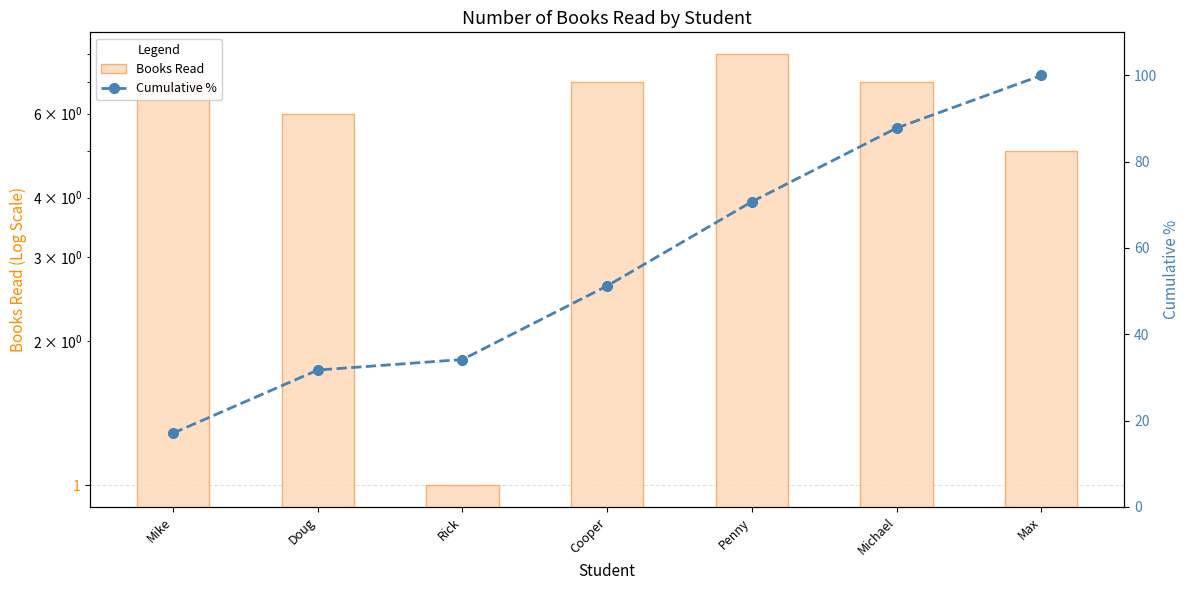

How many values in the Cumulative % series exceed 51?

4